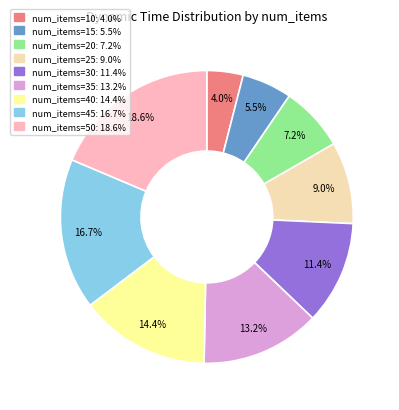

Does any single category account for the majority?

No